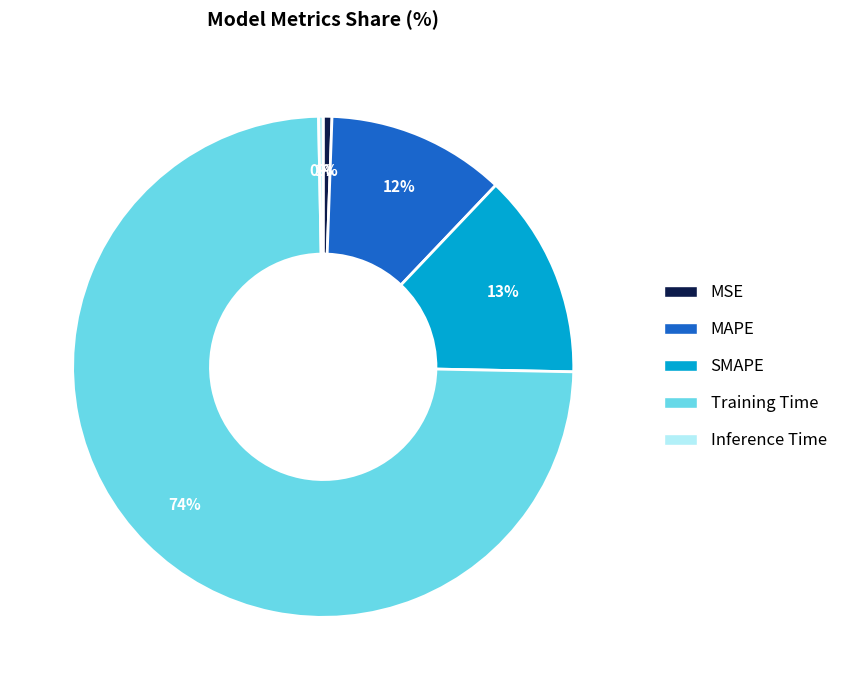

Do SMAPE and MSE together represent more than half of the pie?

No